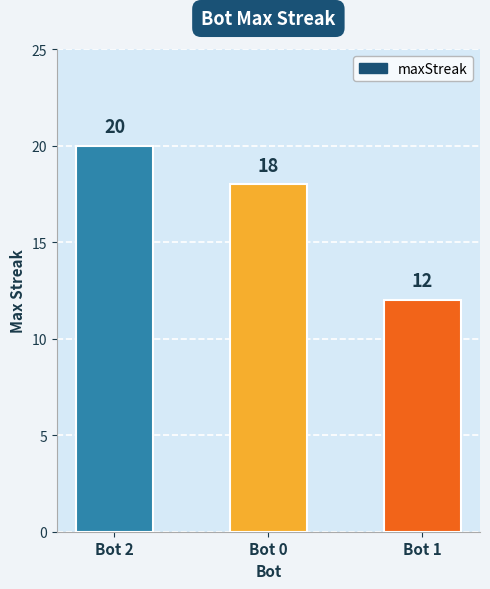

What position from the left is Bot 0?

2